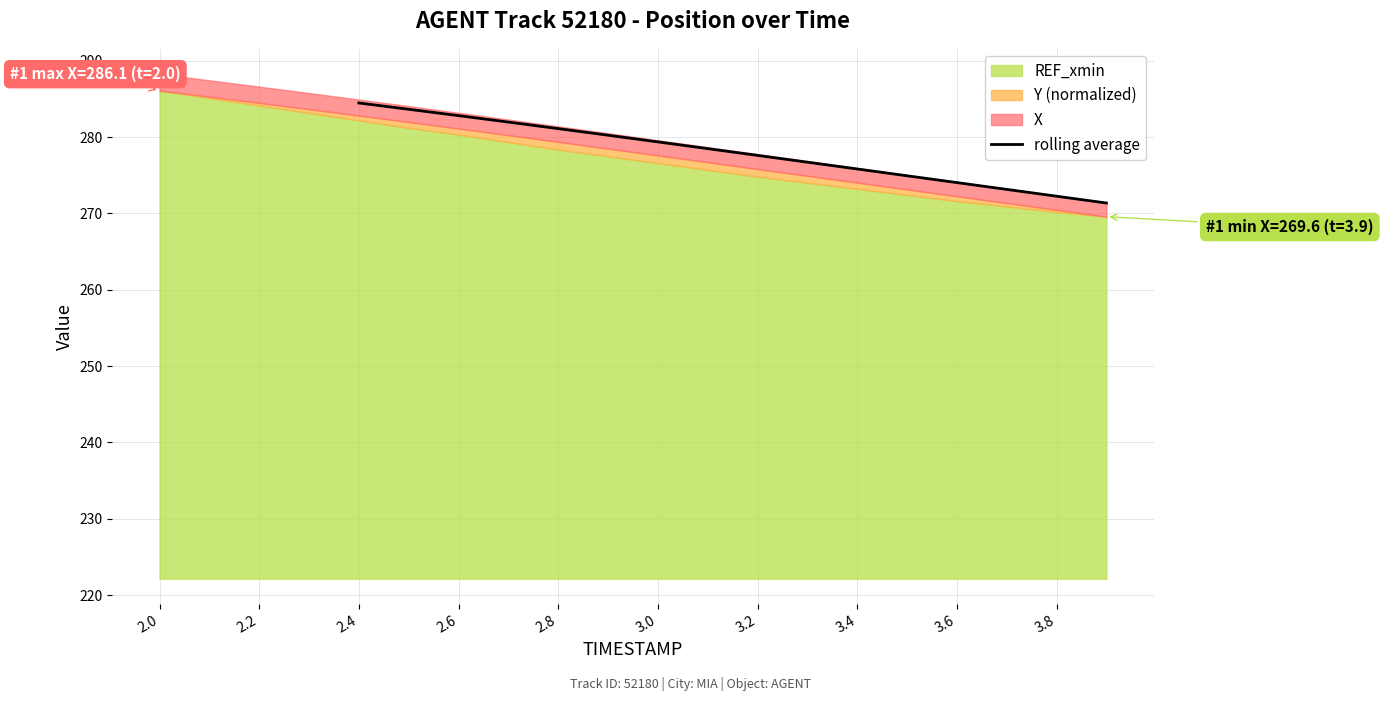

What is the value of the 3rd point from the left?

282.8